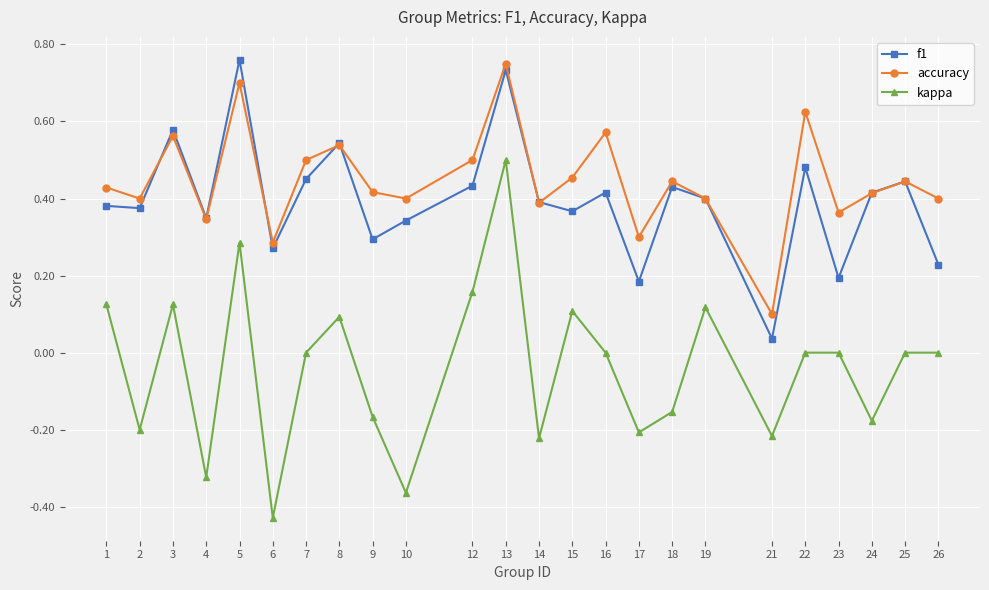

Which series has the largest total across all categories?

accuracy